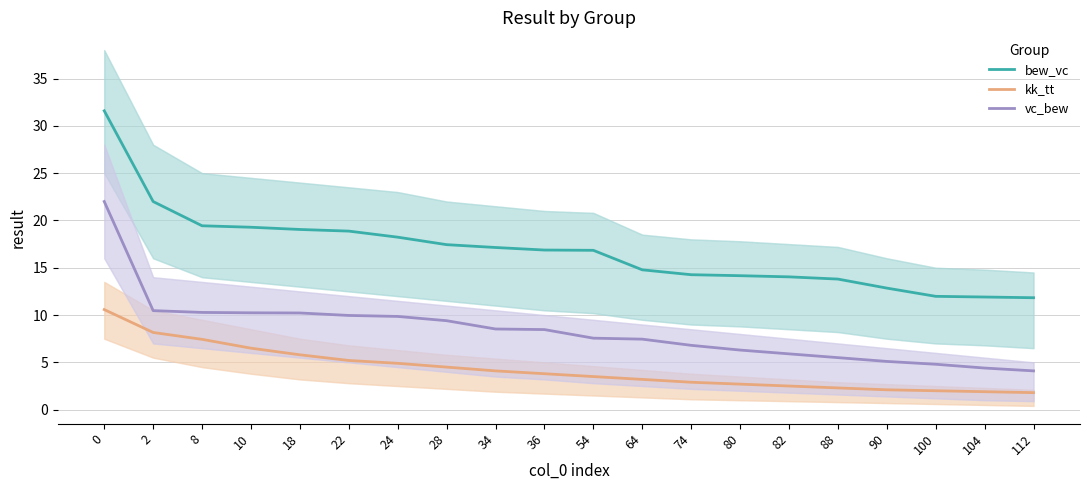

True or false: vc_bew and bew_vc intersect in this chart.

False